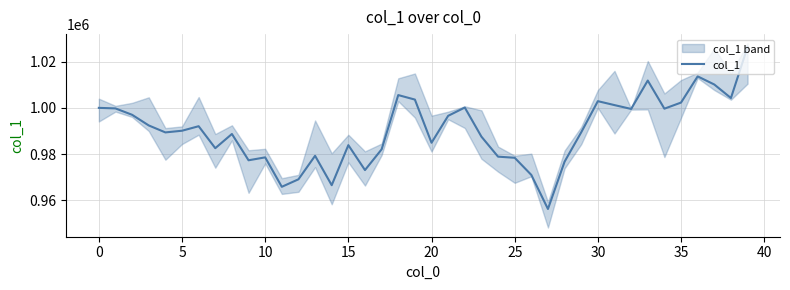

What is the average value?

990191.0